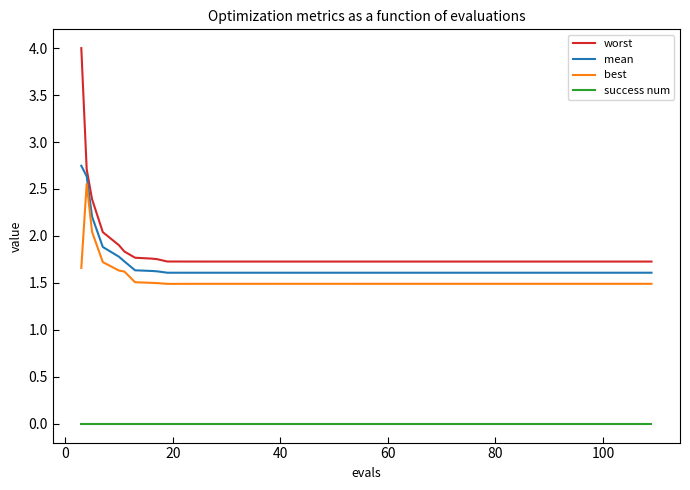

Rank the series by their maximum value, from lowest to highest.

success num, best, mean, worst